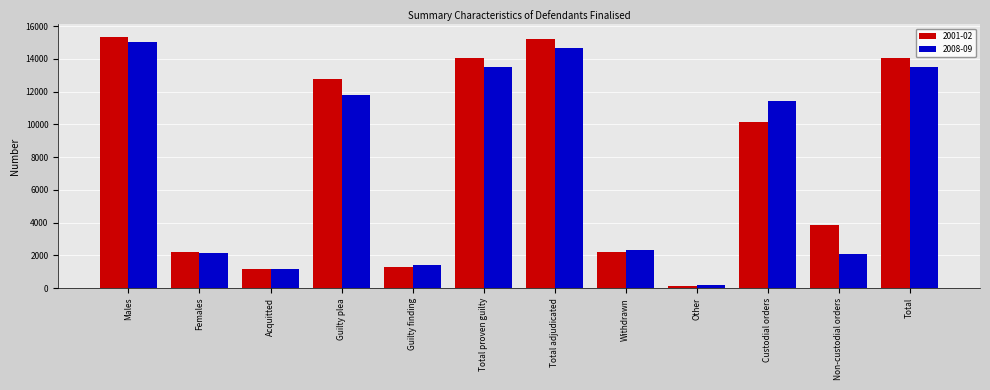

At which label does 2001-02 reach its minimum?

Other